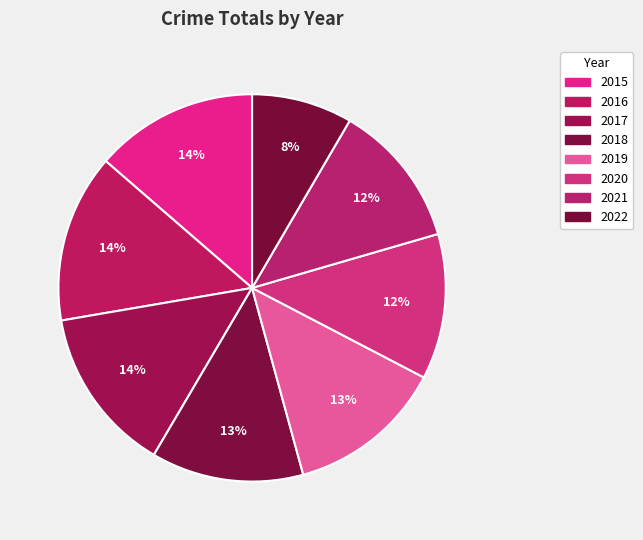

Count the number of slices in the pie.

8